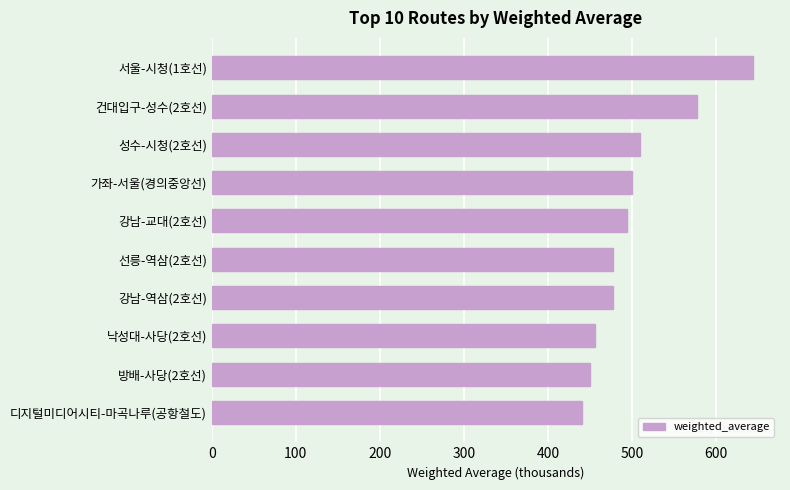

What is the difference between the second highest and second lowest values?

127.0